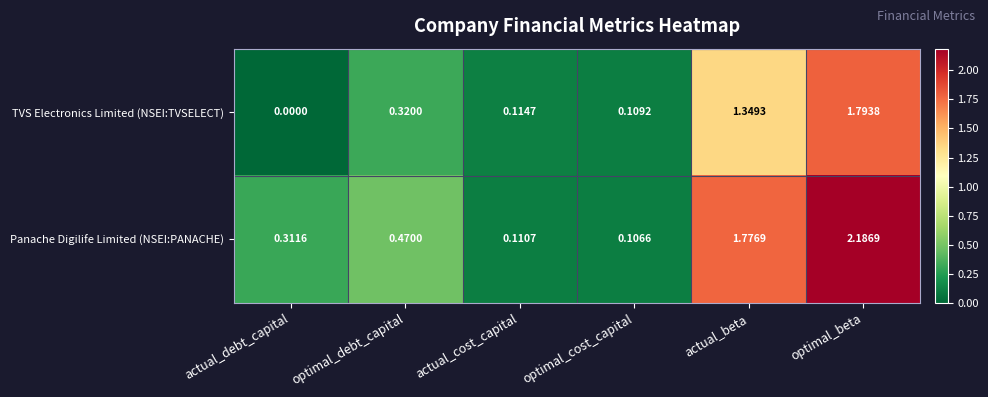

Where is TVS Electronics Limited (NSEI:TVSELECT) nearest to the value 0?

actual_debt_capital